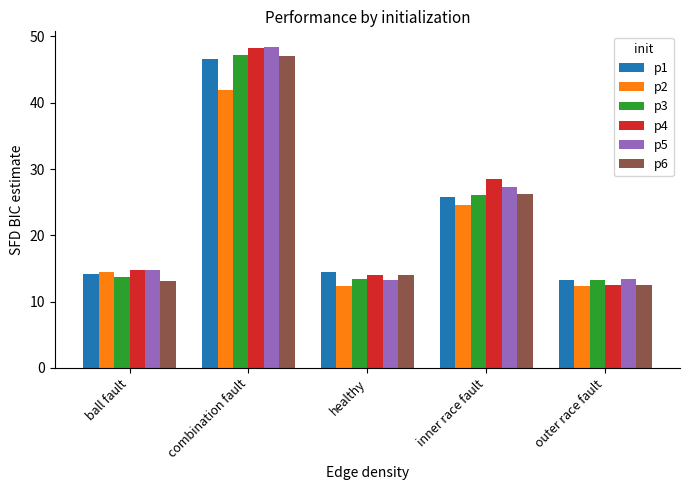

What is the difference between the highest and lowest values at outer race fault?

1.1